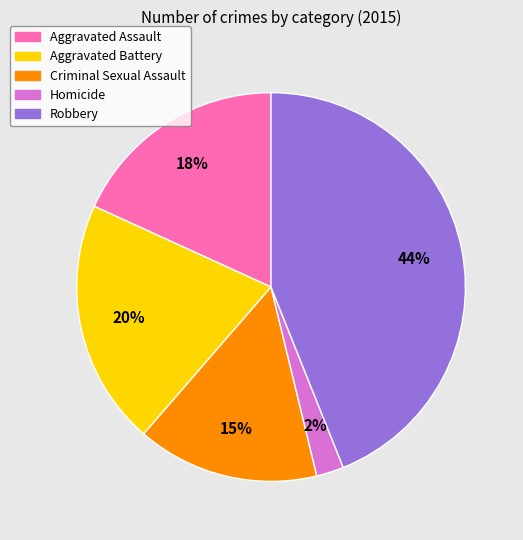

Between Aggravated Battery and Aggravated Assault, which is larger?

Aggravated Battery